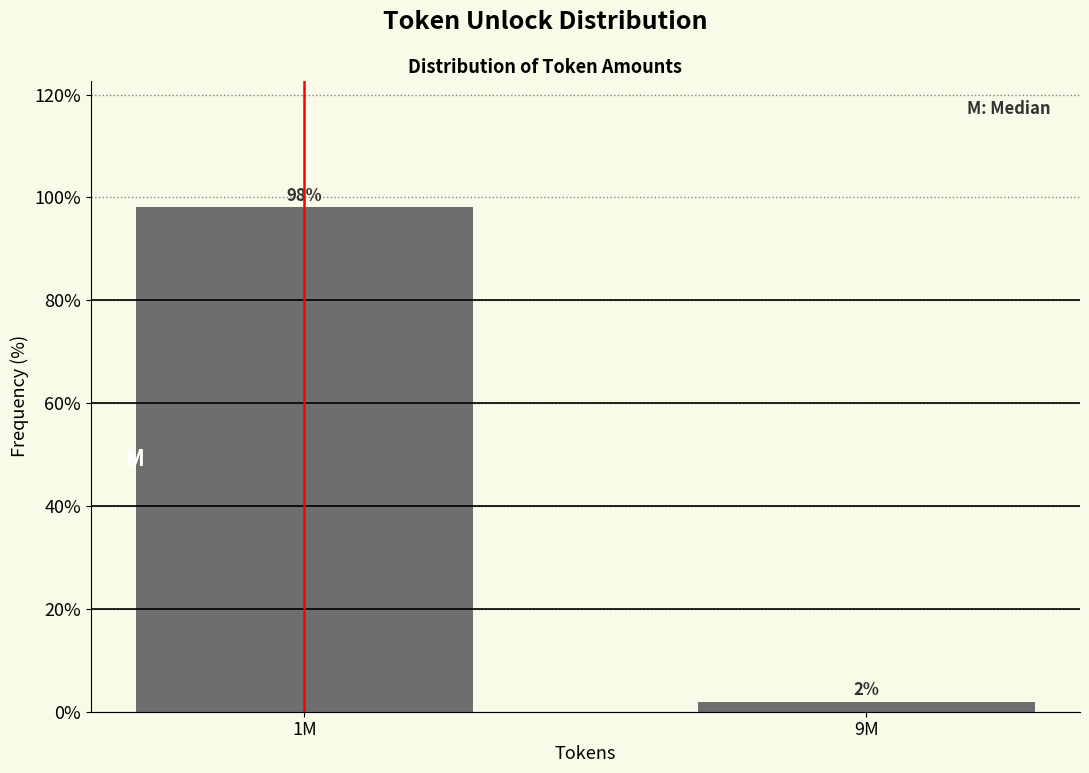

Between 1M and 9M, which is larger?

1M